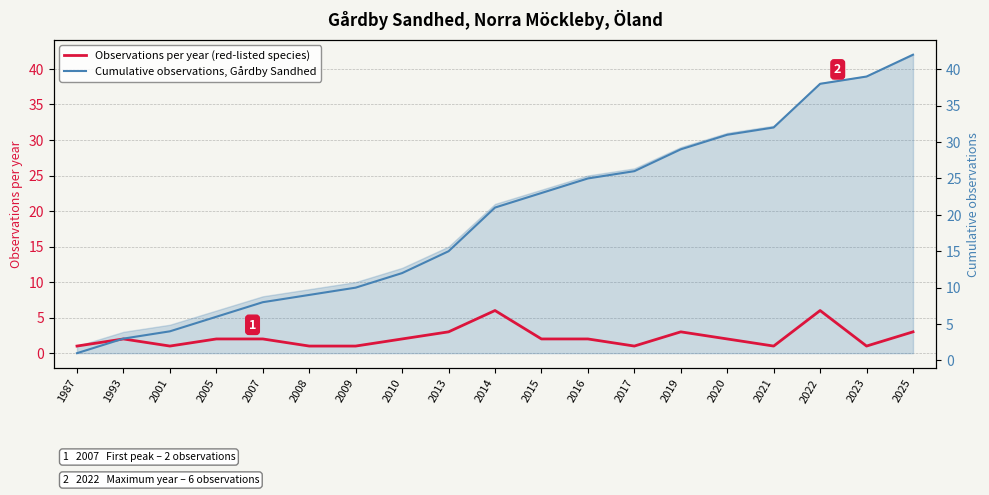

What is the difference between the highest and lowest values at 2009?

9